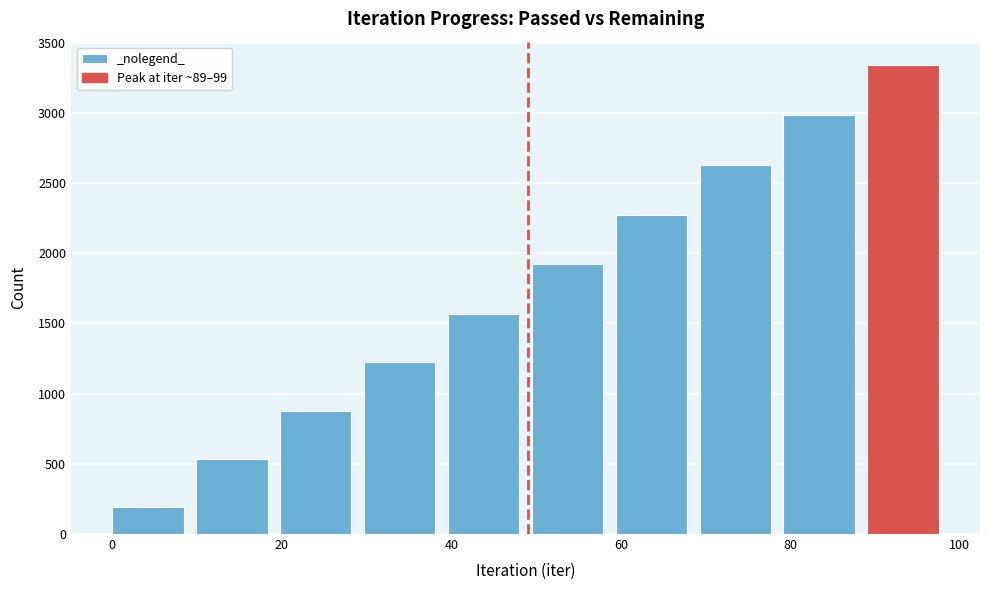

What is the height of the bar covering 90 to 100 on the x-axis? Neither the bar edges nor the heights are printed on the chart, so give them approximately, as read against the axes.

3350